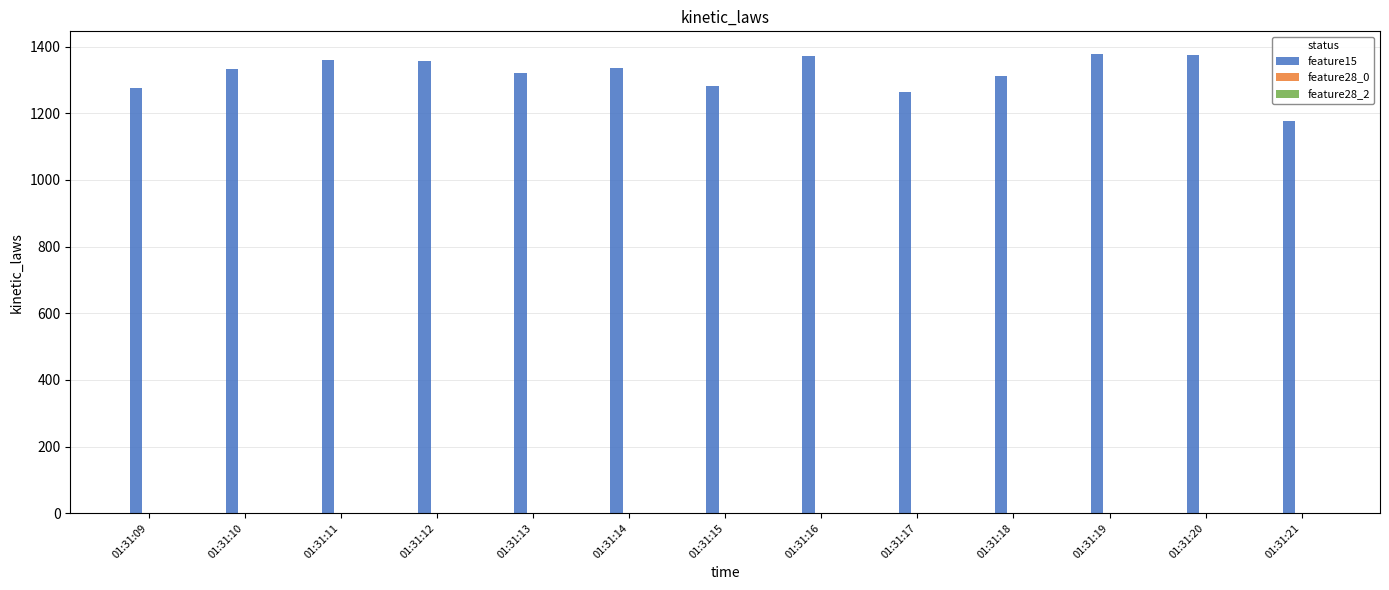

What is the ratio of the value at 01:31:15 to the value at 01:31:18?

1.0